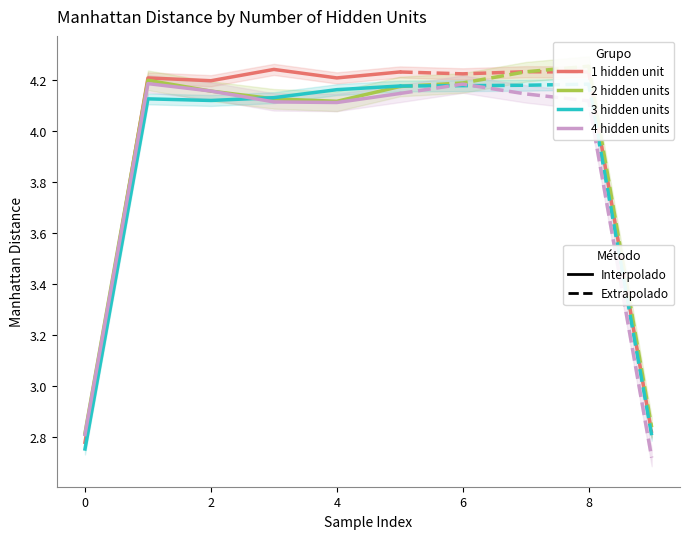

True or false: 3 hidden units and 1 hidden unit intersect in this chart.

False